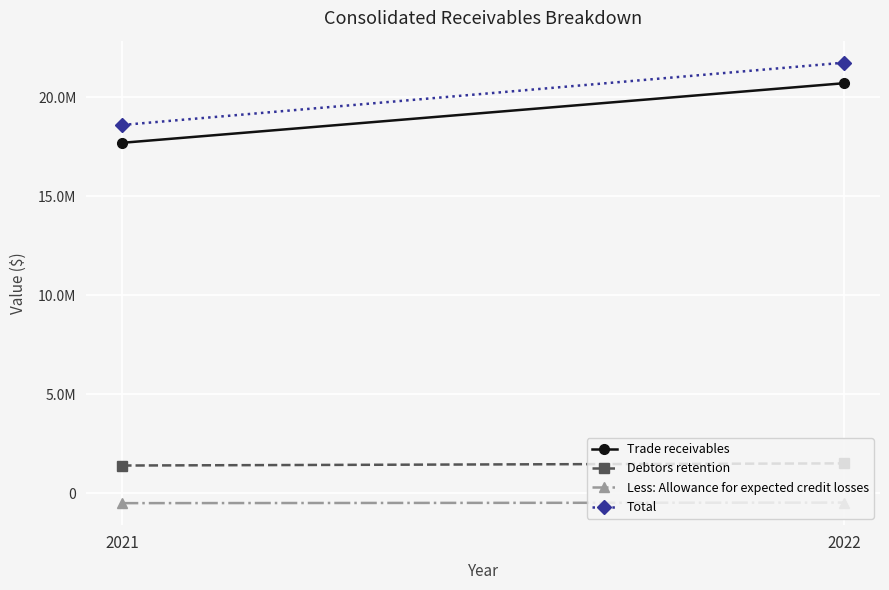

What is the sum of all Debtors retention values?

2907831